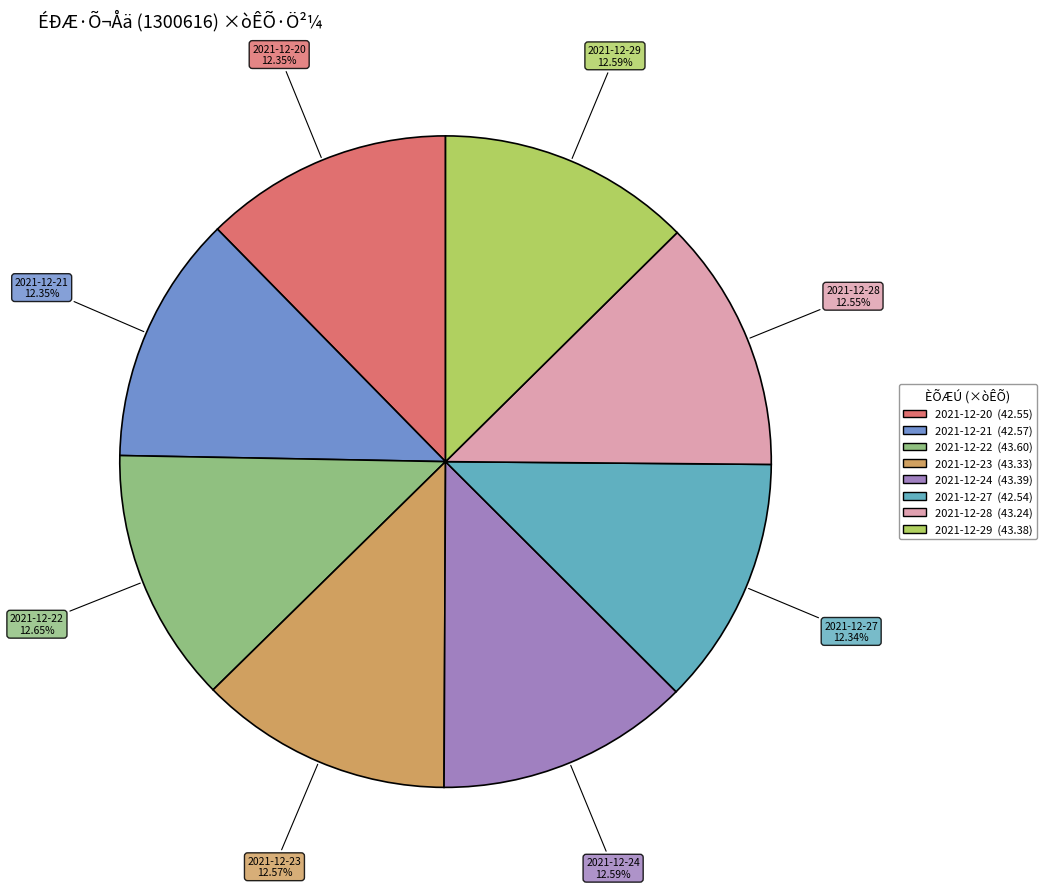

Approximately how many times larger is the value at 2021-12-22 compared to 2021-12-24?

1.0